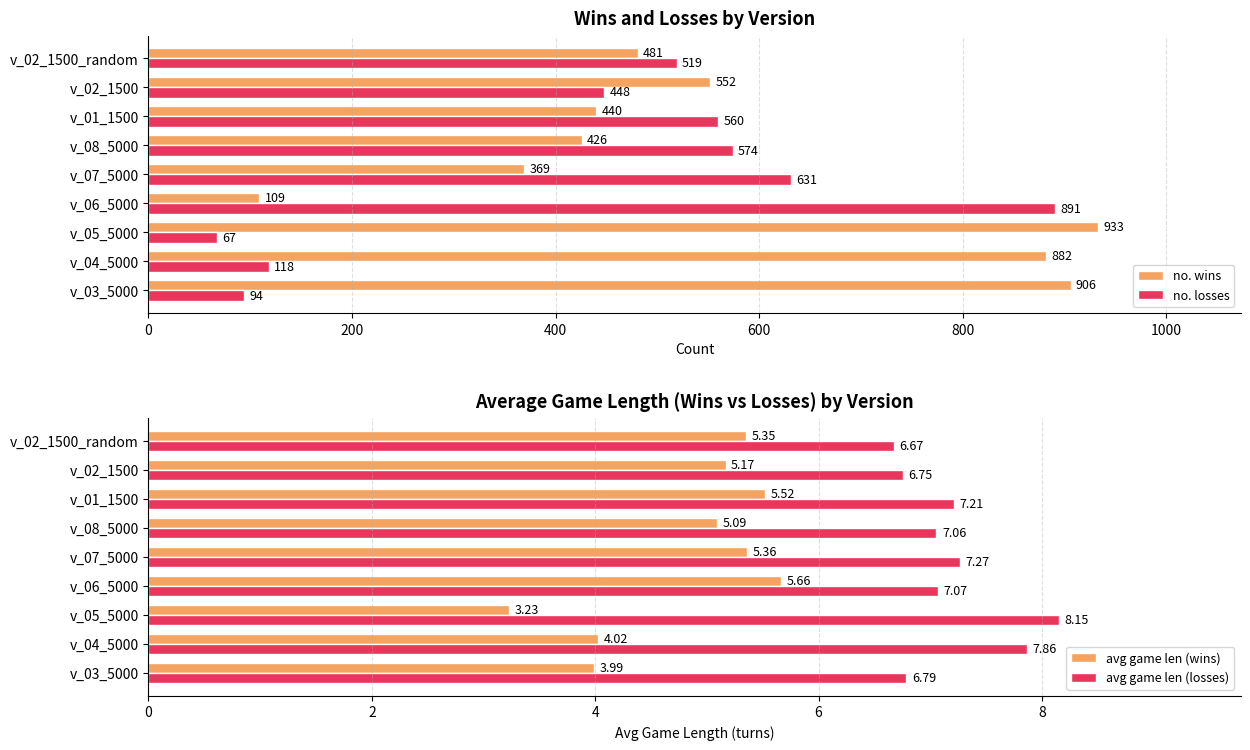

What is the average value of the no. wins series?

566